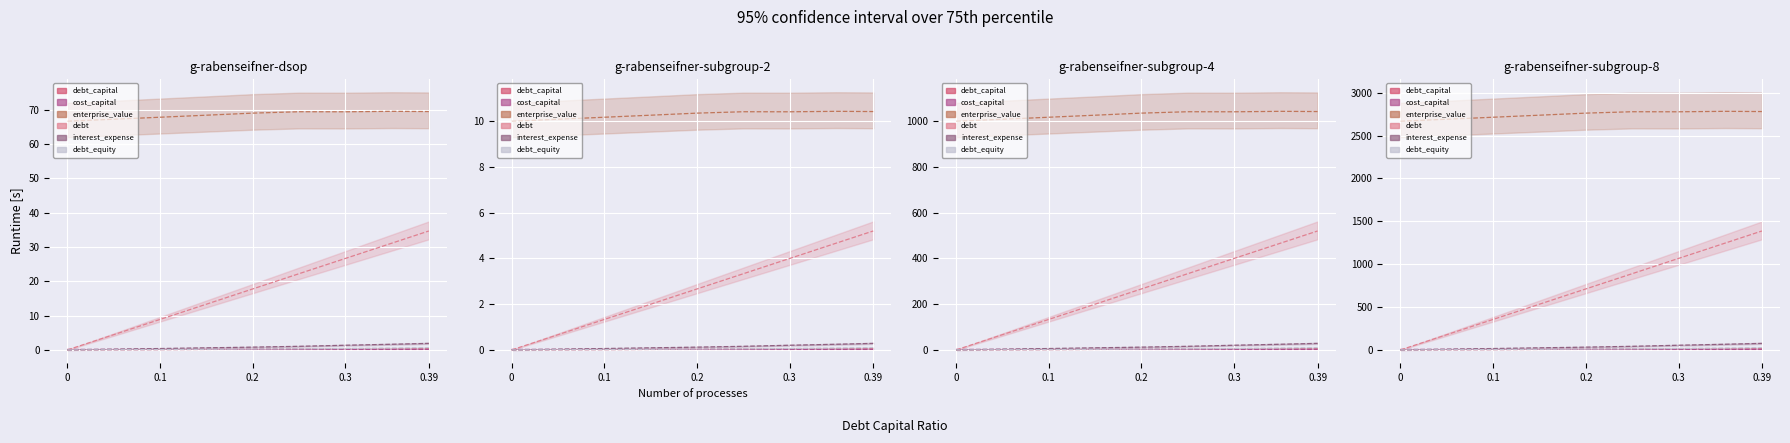

What is the label of the 7th point from the right?

0.1